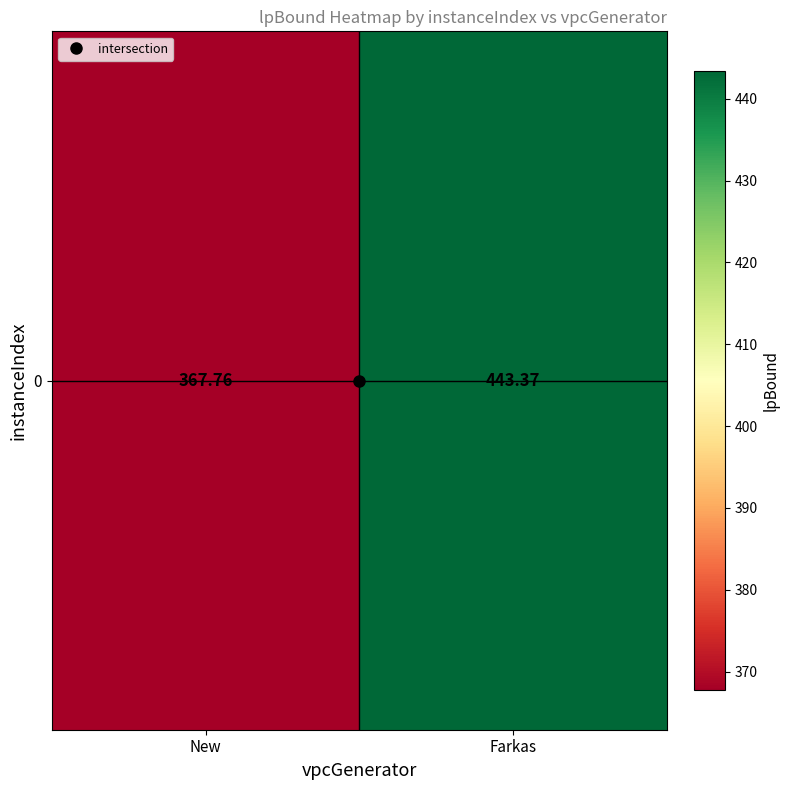

True or false: the data shows 443.4 at Farkas.

True